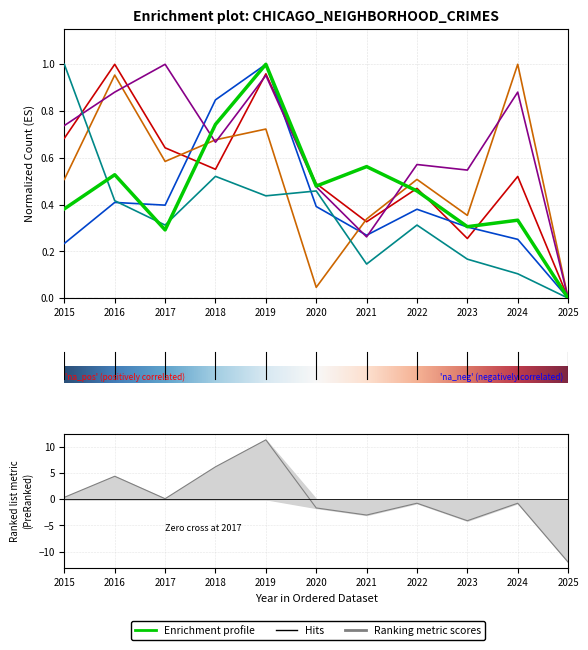

How many distinct data groups are displayed?

6